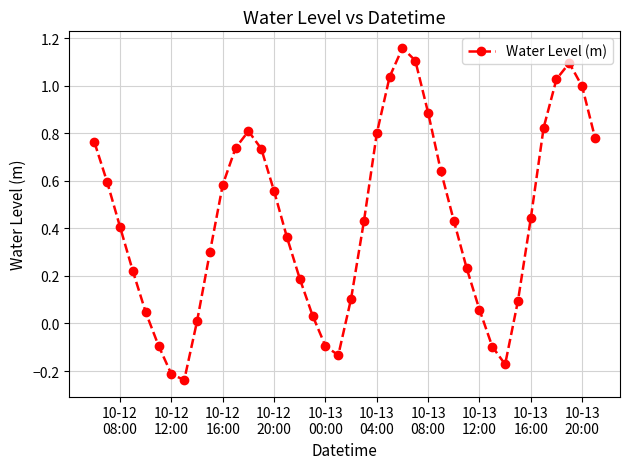

Does the chart display data point markers on the line(s)?

Yes